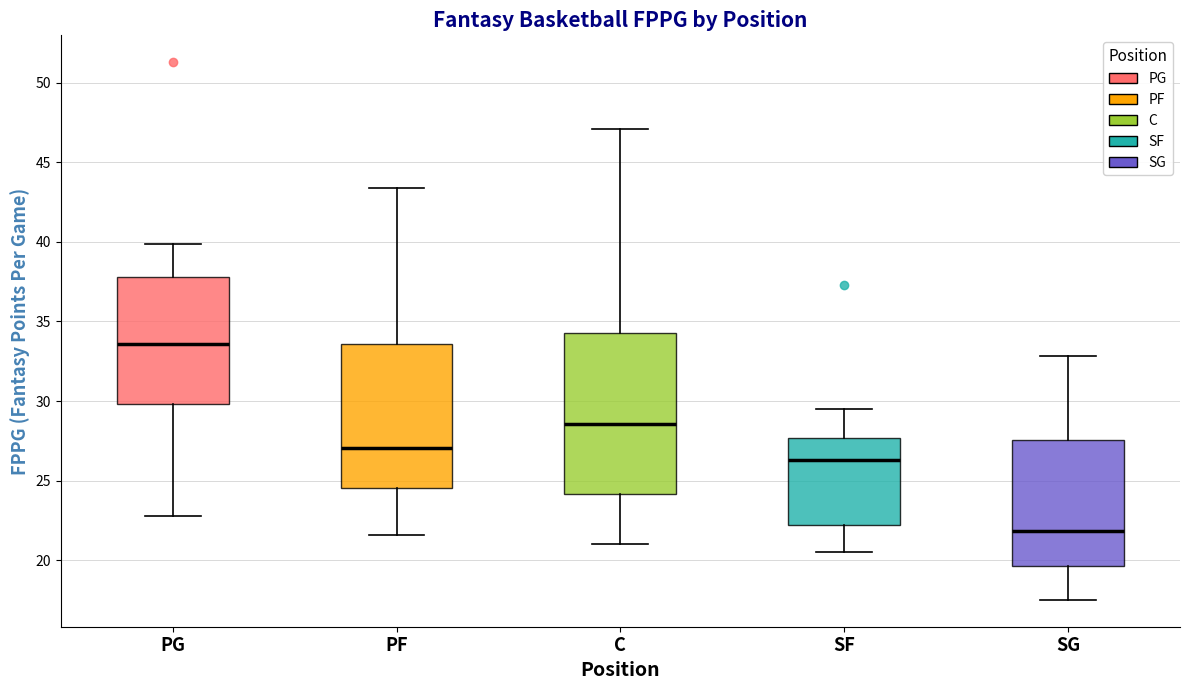

Reading left to right, transcribe this box plot: for each box, give where its median line is, the range the box spans, and where its two whiskers end, as read against the y-axis. The values are not printed on the chart, so give them approximately, as read against the axis.

PG: median 33.5, box 30.0 to 38.0, whiskers 23.0 to 40.0
PF: median 27.0, box 24.5 to 33.5, whiskers 21.5 to 43.5
C: median 28.5, box 24.0 to 34.5, whiskers 21.0 to 47.0
SF: median 26.5, box 22.0 to 27.5, whiskers 20.5 to 29.5
SG: median 22.0, box 19.5 to 27.5, whiskers 17.5 to 33.0